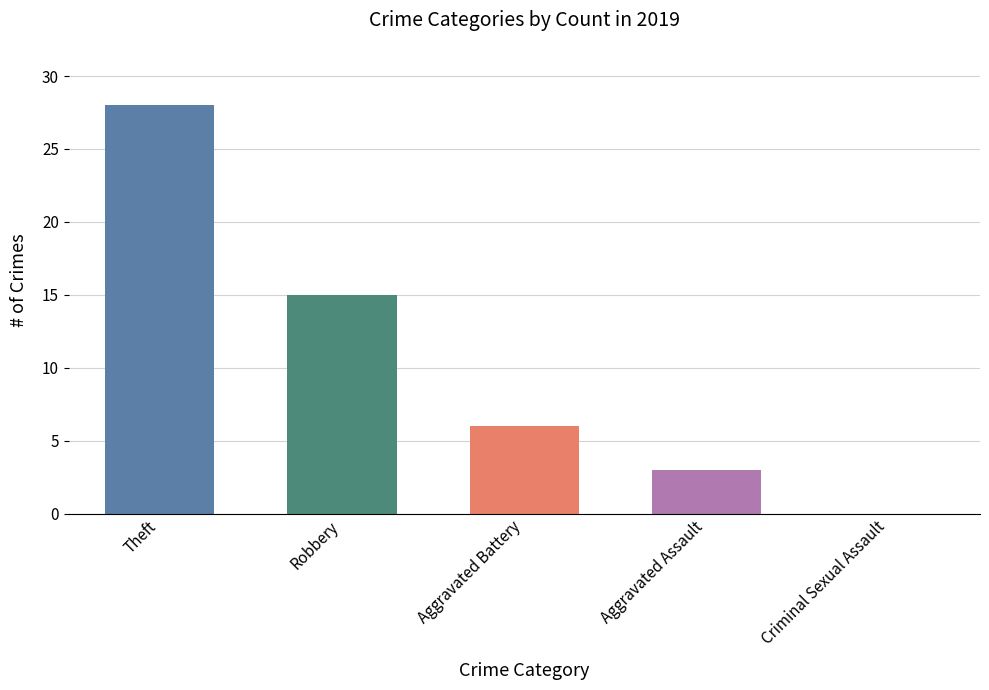

The value at Aggravated Battery is 2. True or false?

False